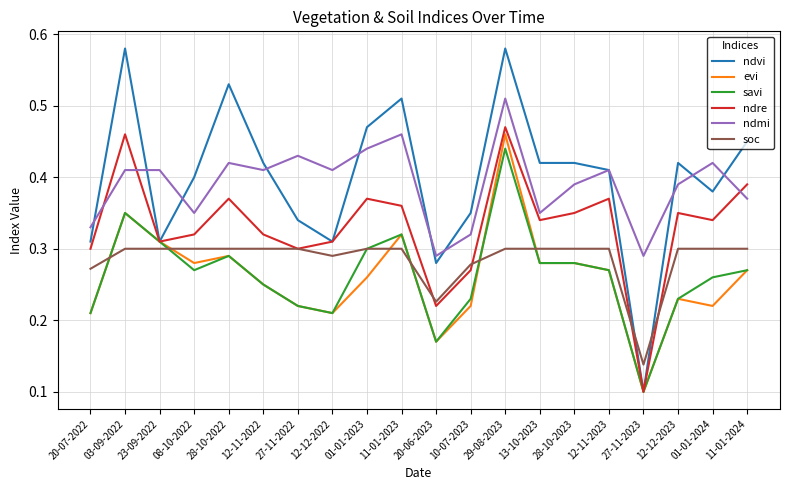

At which label does soc reach its minimum?

27-11-2023